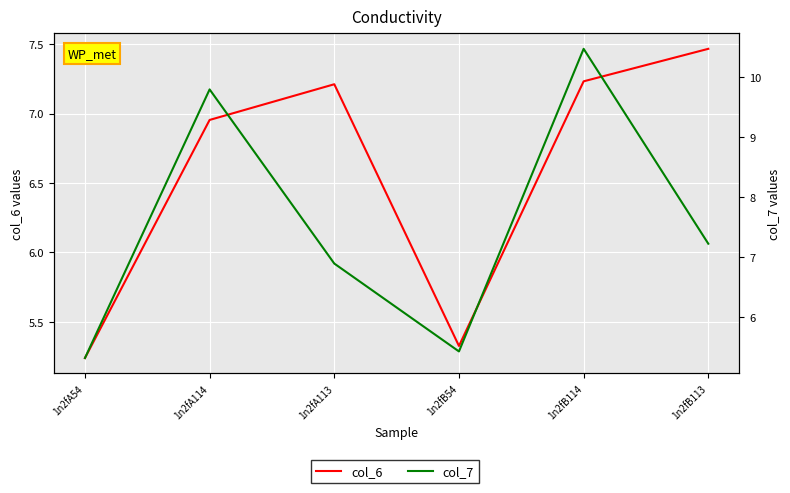

True or false: col_7 and col_6 cross at least once.

True